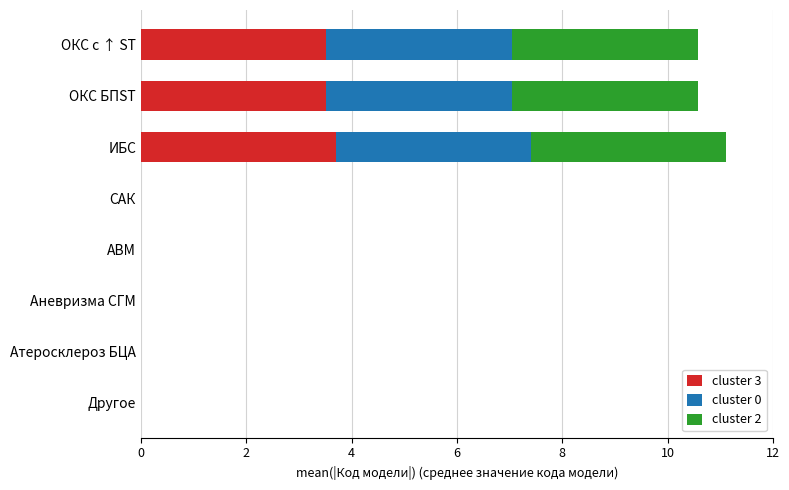

What is the sum of all cluster 3 values?

10.7